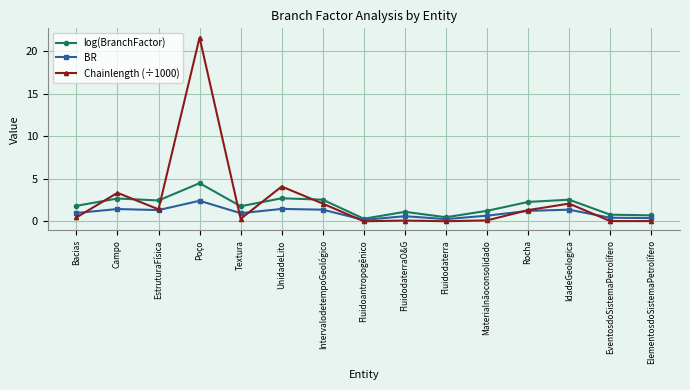

What is the average value of the BR series?

1.0